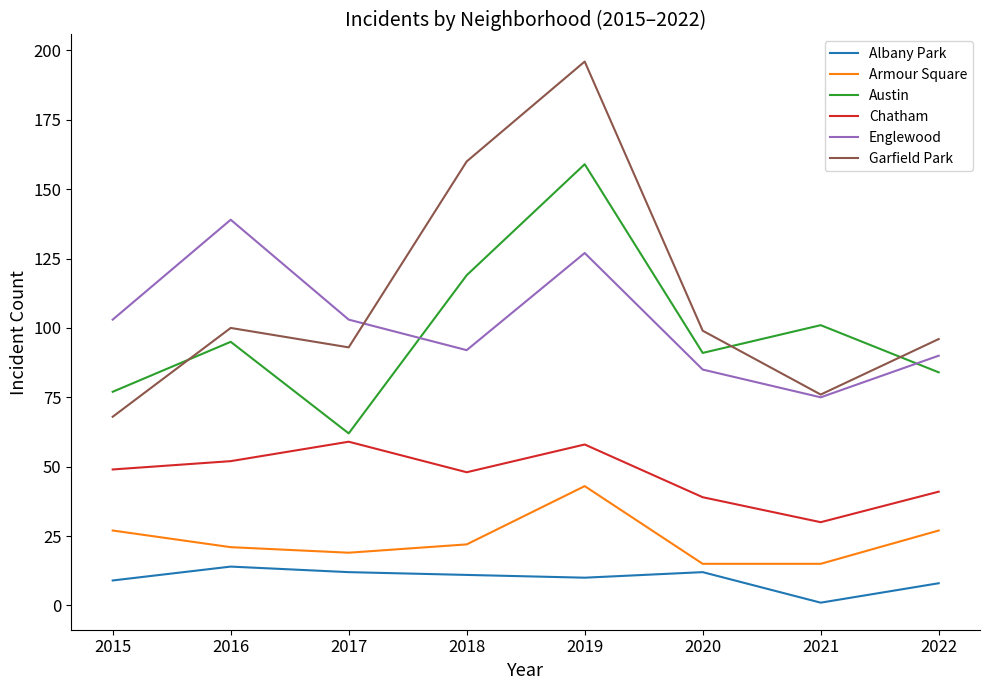

True or false: Englewood has a value of 138 at 2017.

False